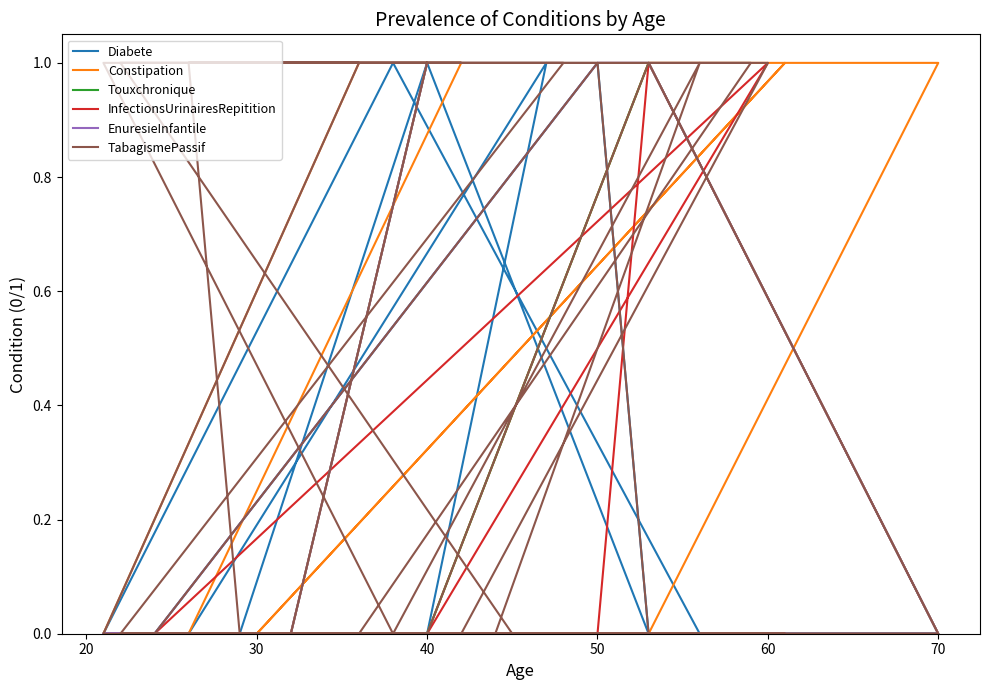

Reading left to right, what are all the values shown in this chart?

Diabete: 0	0	0	0	0	0	0	0	0	0	0	0	0	0	1	0	0	0	1	0	0	0	1	0	0	0	0	1	0	0	0	0	0	0	0	0	0	0	0	1
Constipation: 0	0	0	0	0	0	0	0	0	1	1	1	0	0	0	1	1	0	0	0	0	0	0	0	0	0	0	0	0	0	0	0	0	0	0	1	0	0	0	1
Touxchronique: 0	0	0	0	0	0	0	0	0	0	0	0	0	0	0	1	0	0	0	0	0	0	0	0	0	0	0	0	0	0	0	0	0	0	0	0	0	0	0	0
InfectionsUrinairesRepitition: 0	0	0	0	0	0	0	0	0	0	0	0	0	0	0	0	0	1	0	0	1	0	0	0	0	0	0	0	0	0	0	0	0	0	0	0	0	0	0	0
EnuresieInfantile: 0	0	0	0	0	0	0	0	0	0	0	0	0	0	0	0	0	1	1	0	0	0	0	0	0	0	0	0	0	0	0	0	0	0	0	0	0	0	0	1
TabagismePassif: 1	1	0	0	0	1	1	0	0	1	1	1	1	0	0	1	0	0	1	0	0	0	0	0	0	0	1	0	1	1	0	0	0	0	0	0	0	0	0	1